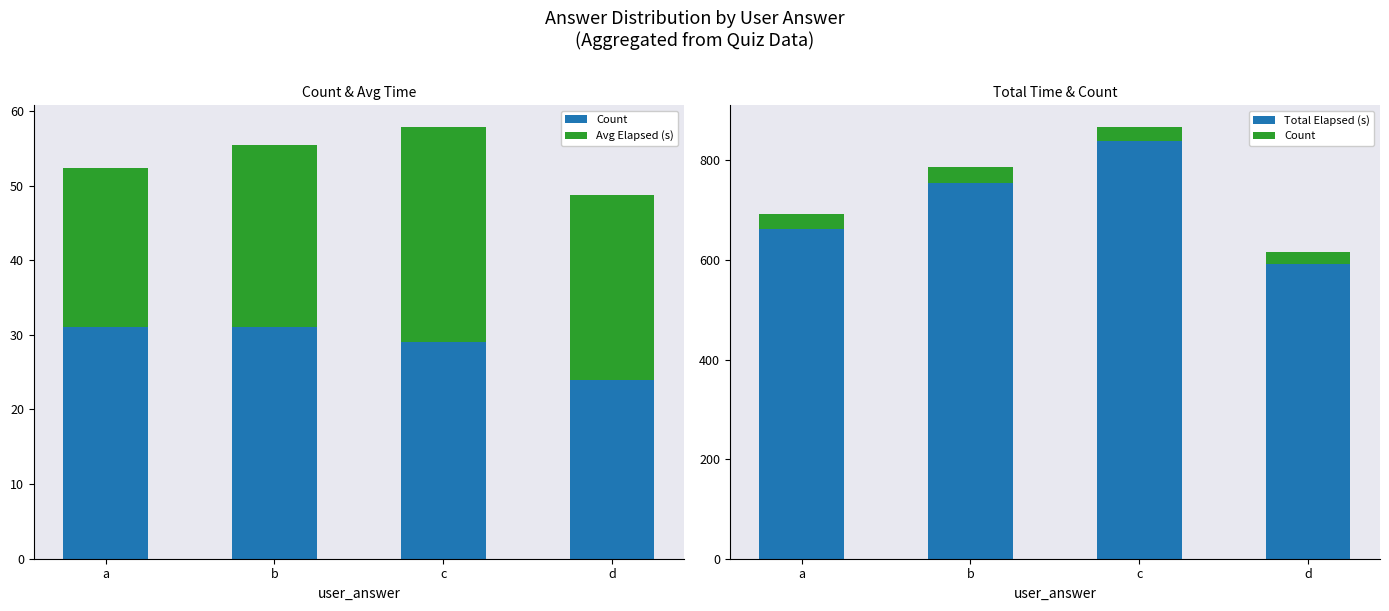

Rank the categories by Total Elapsed (s) value from highest to lowest.

c, b, a, d